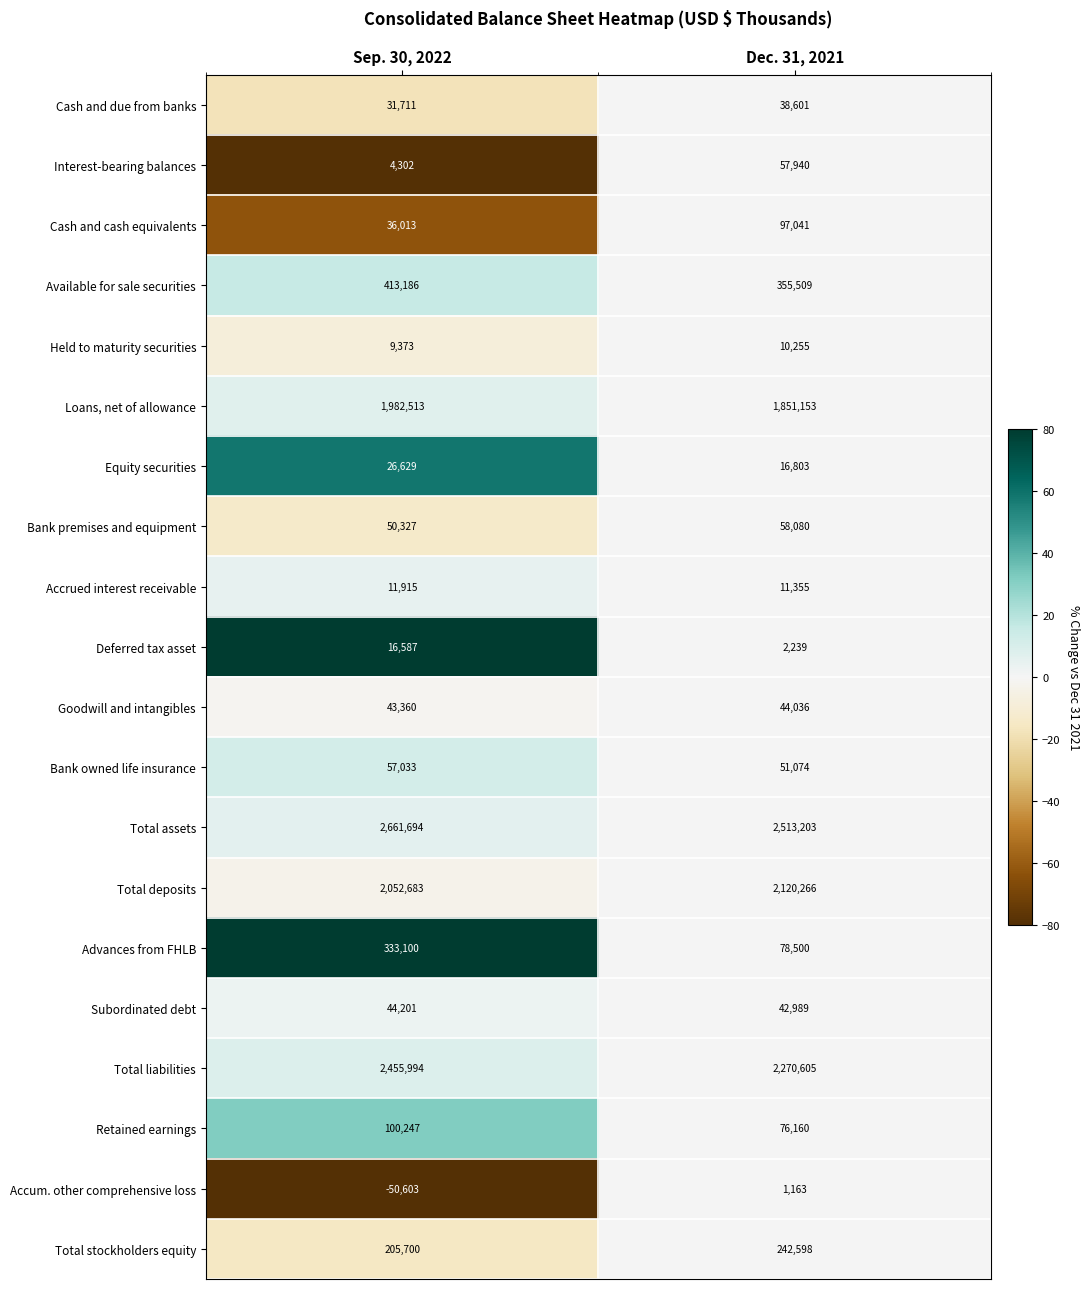

List the series in order of their peak value, highest first.

Total assets, Total liabilities, Total deposits, Loans, net of allowance, Available for sale securities, Advances from FHLB, Total stockholders equity, Retained earnings, Cash and cash equivalents, Bank premises and equipment, Interest-bearing balances, Bank owned life insurance, Subordinated debt, Goodwill and intangibles, Cash and due from banks, Equity securities, Deferred tax asset, Accrued interest receivable, Held to maturity securities, Accum. other comprehensive loss